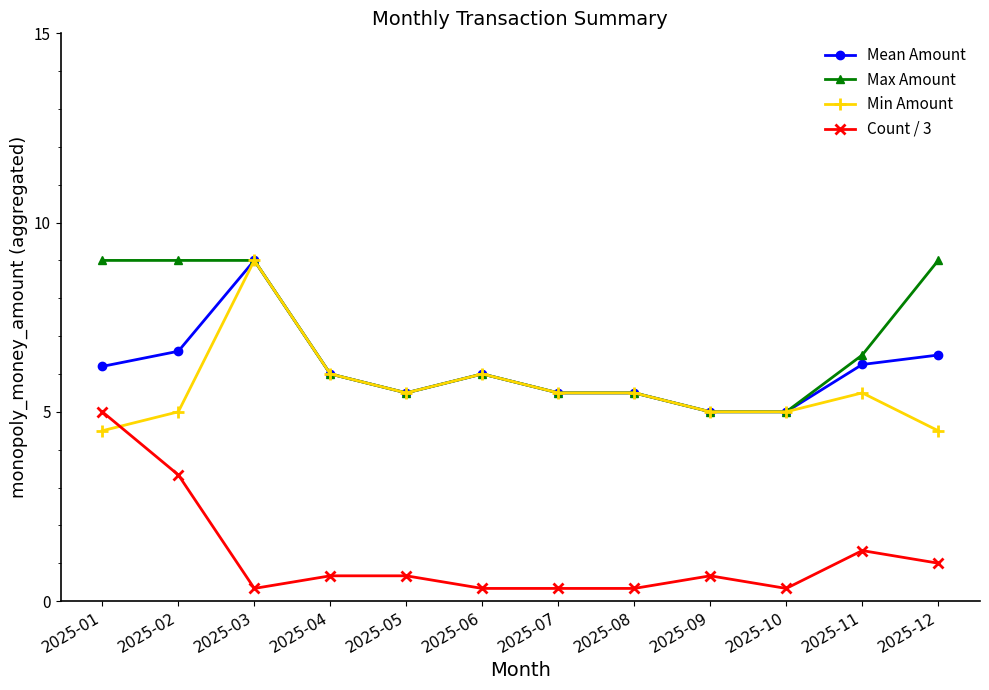

What is the difference between the second highest and minimum values in the Count / 3 series?

3.0